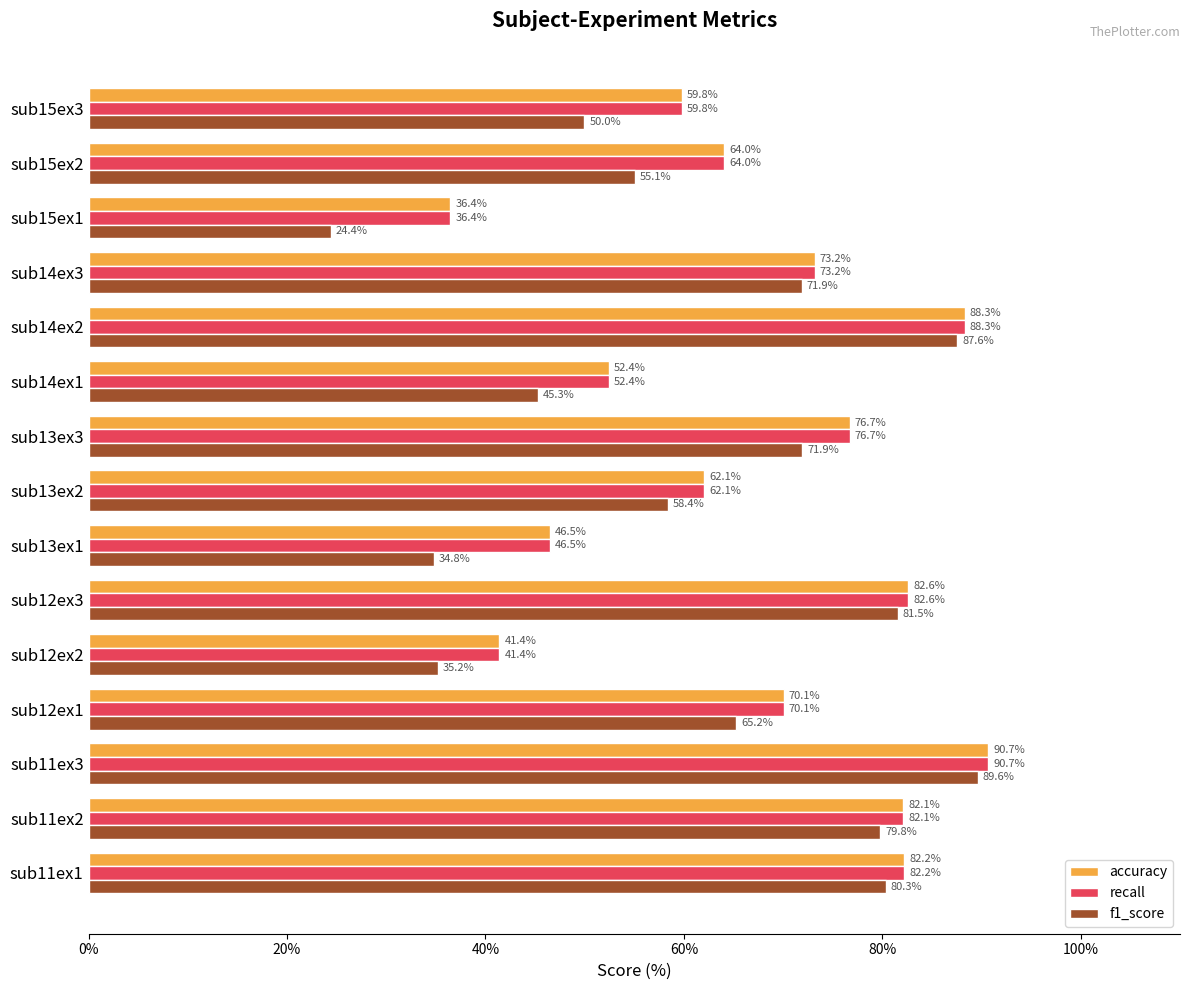

Which category has the lowest value in the accuracy series?

sub15ex1